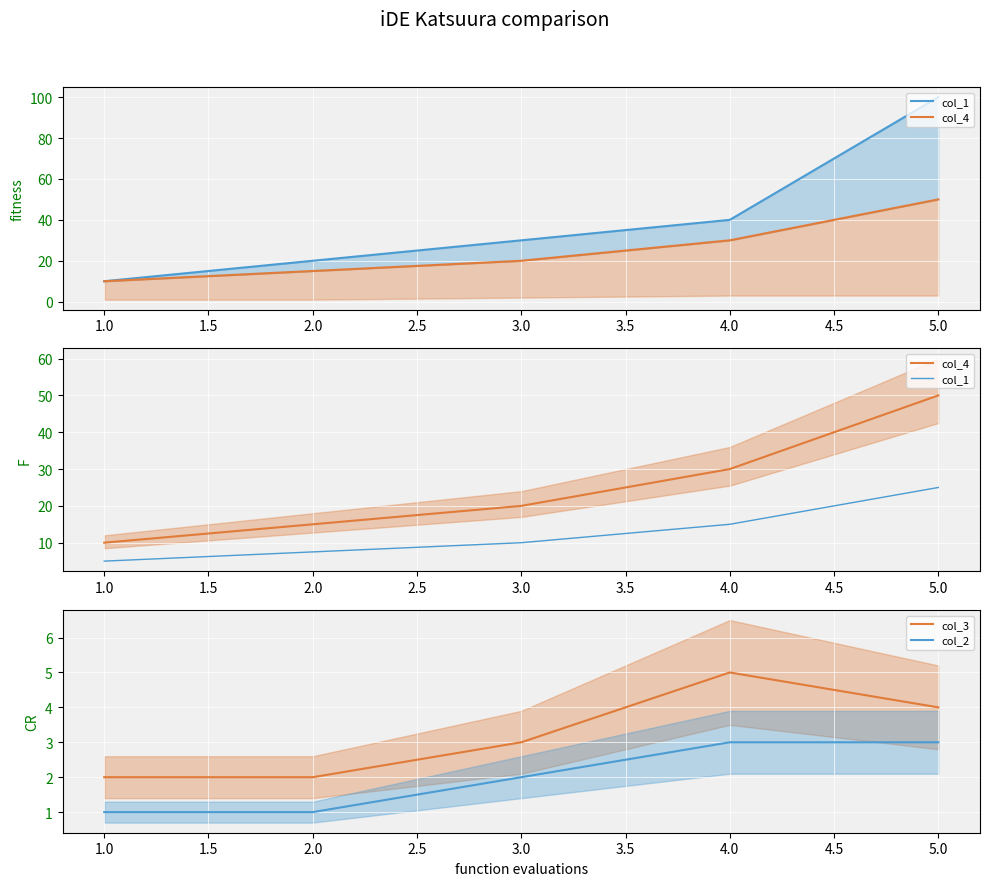

How many data points in col_4 are less than 20?

2